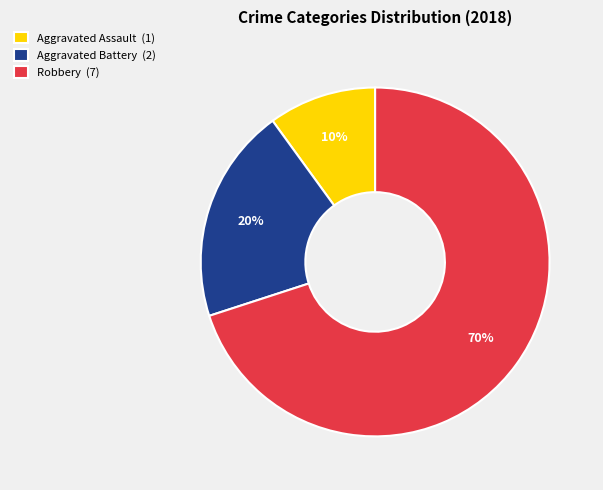

To the nearest percent, what portion does Aggravated Assault (1) represent?

10%